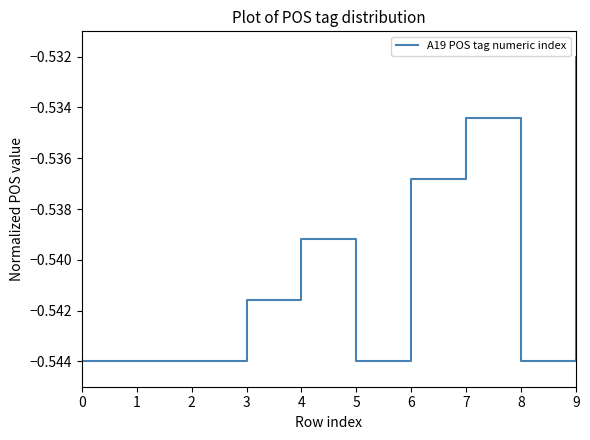

Where is the data nearest to the value 0?

9